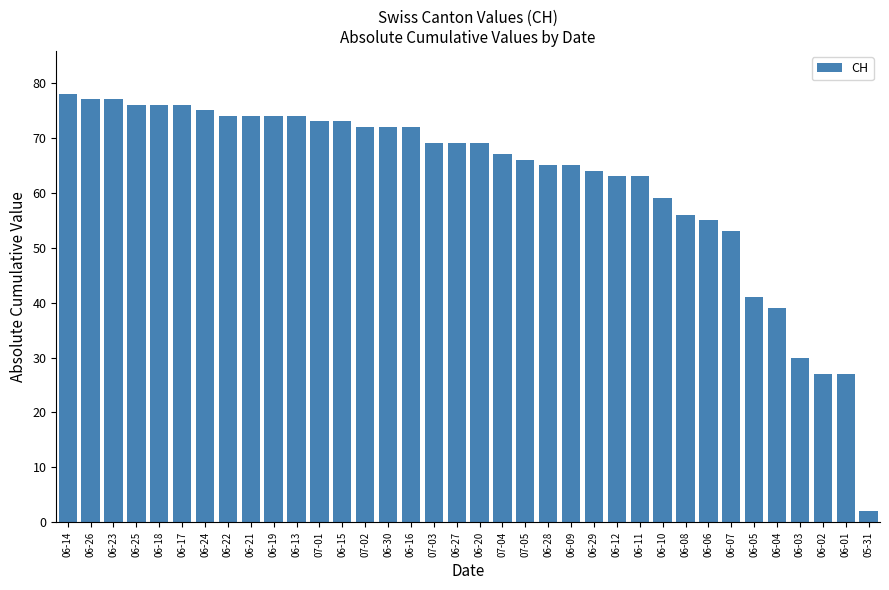

True or false: the data shows 67 at 07-04.

True